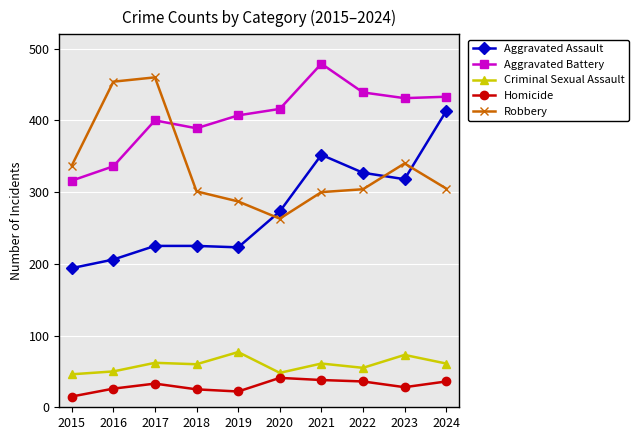

What is the difference between the maximum and minimum values in the Homicide series?

26